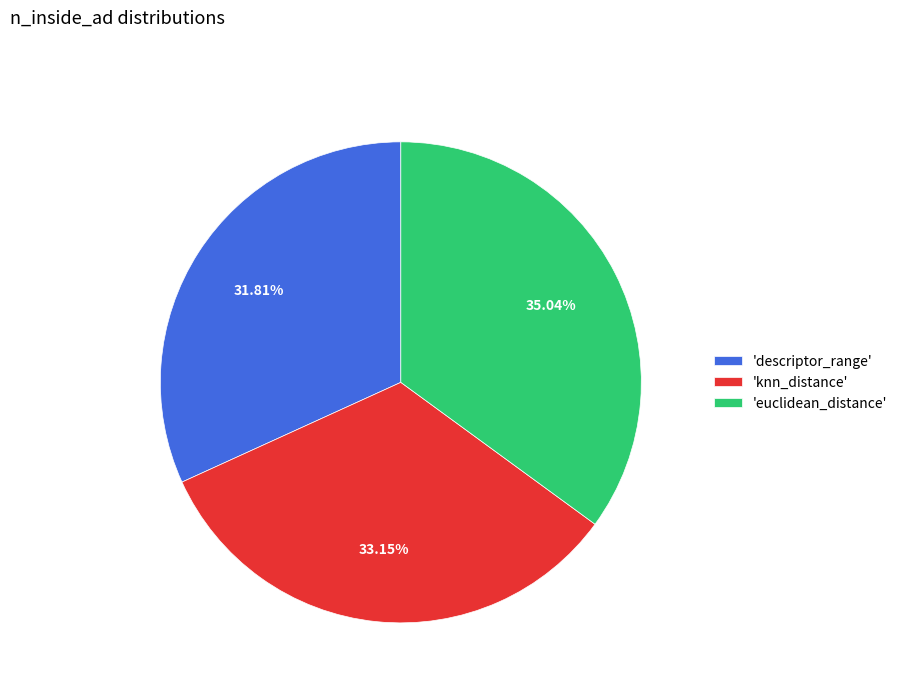

How many segments does this pie chart have?

3